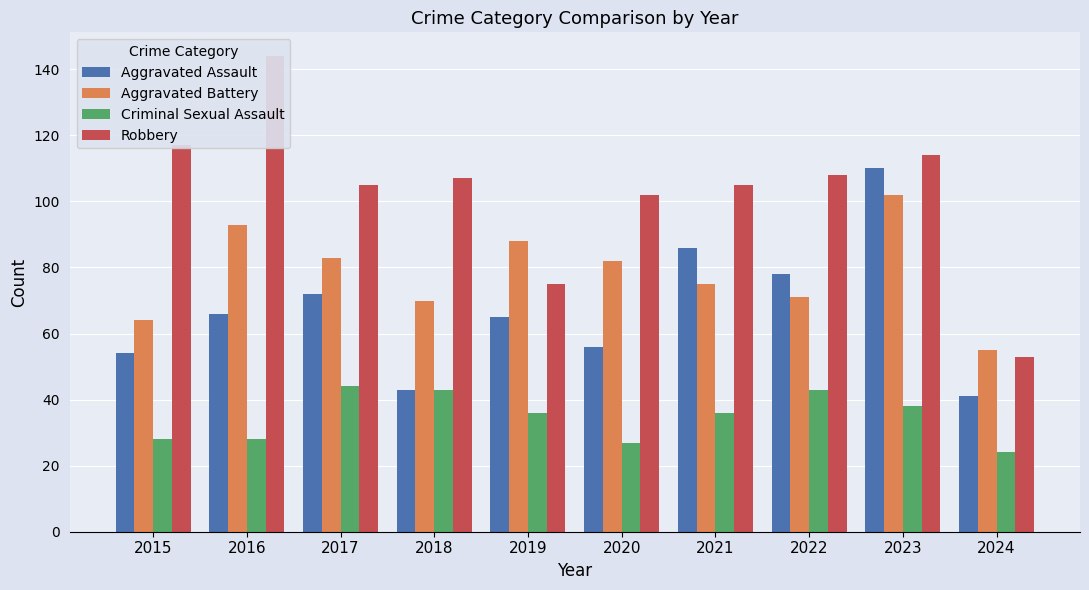

List the labels in order of Aggravated Assault value, largest first.

2023, 2021, 2022, 2017, 2016, 2019, 2020, 2015, 2018, 2024